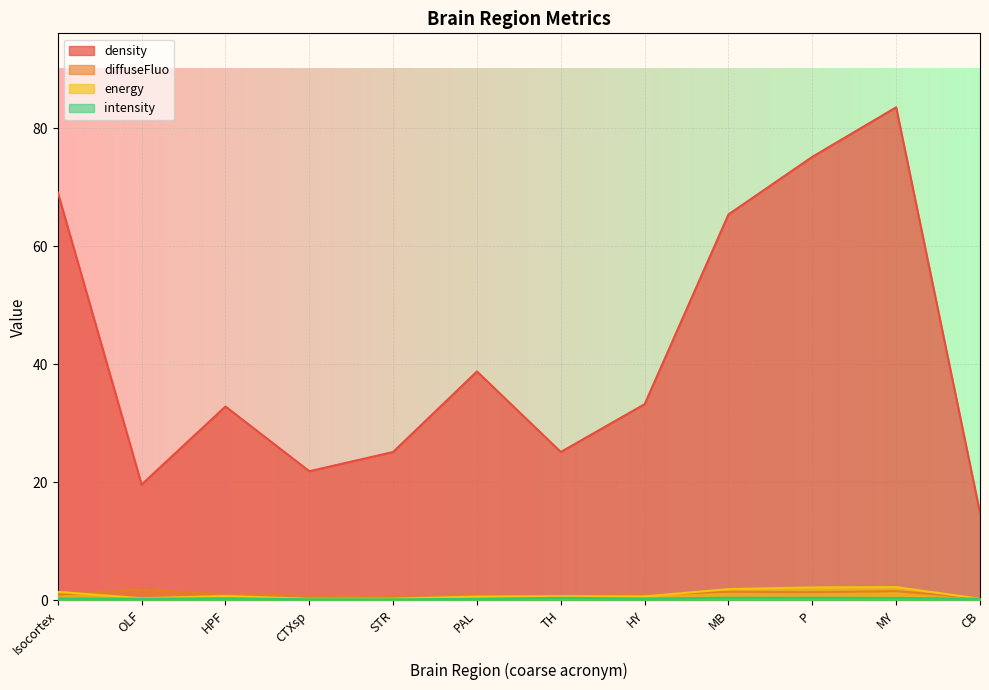

Reading left to right, transcribe all the data shown in this chart.

density: Isocortex=69.1	OLF=19.6	HPF=32.8	CTXsp=21.9	STR=25.1	PAL=38.8	TH=25.1	HY=33.2	MB=65.4	P=75.1	MY=83.5	CB=14.8
diffuseFluo: Isocortex=1.0	OLF=1.9	HPF=1.0	CTXsp=0.8	STR=0.6	PAL=0.9	TH=0.7	HY=0.9	MB=1.5	P=1.4	MY=1.6	CB=0.4
energy: Isocortex=1.5	OLF=0.4	HPF=0.8	CTXsp=0.3	STR=0.3	PAL=0.6	TH=0.7	HY=0.7	MB=1.9	P=2.2	MY=2.3	CB=0.3
intensity: Isocortex=0.3	OLF=0.3	HPF=0.3	CTXsp=0.2	STR=0.2	PAL=0.3	TH=0.4	HY=0.3	MB=0.4	P=0.4	MY=0.4	CB=0.3